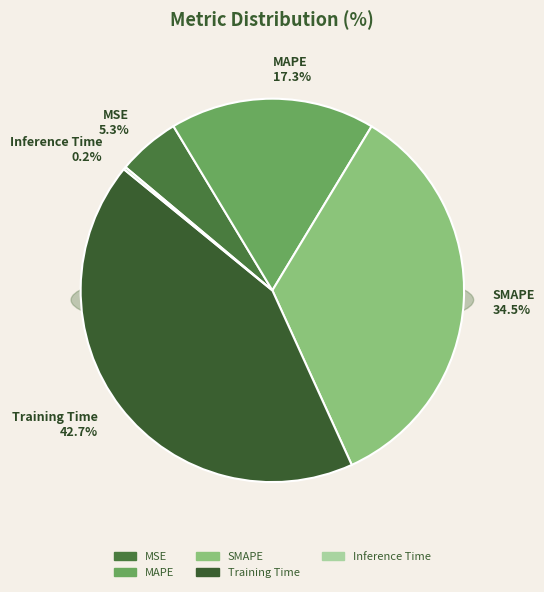

How many segments does this pie chart have?

5